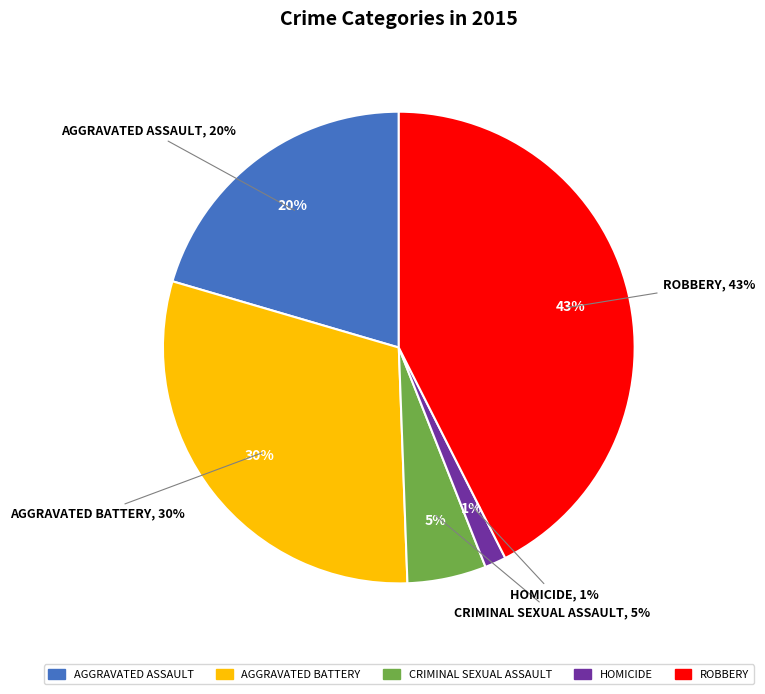

Which category has the biggest portion of the pie?

Robbery